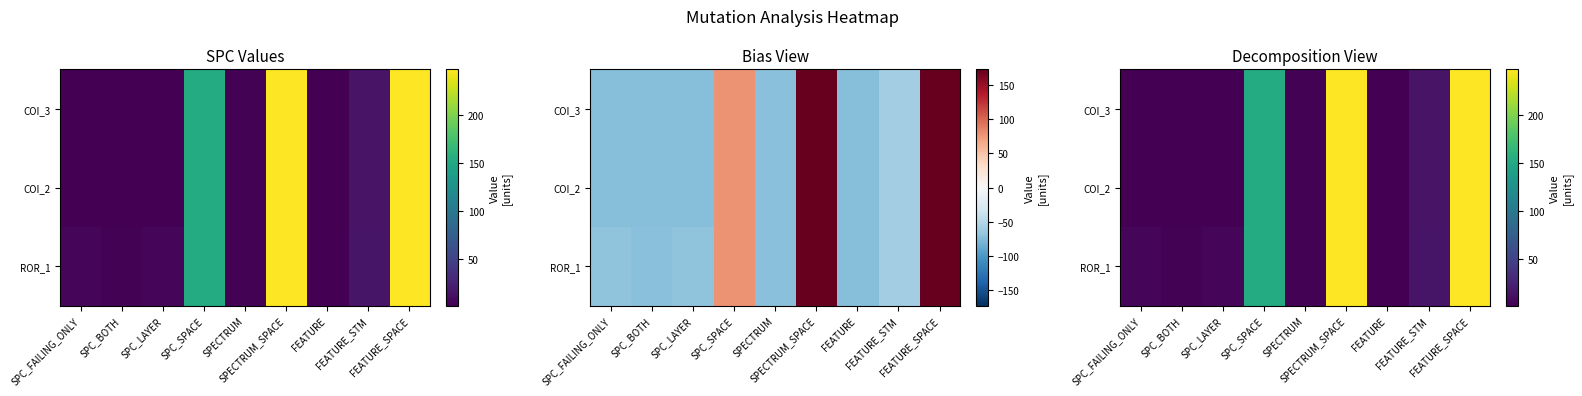

At which category is the sum across all series the highest?

SPECTRUM_SPACE